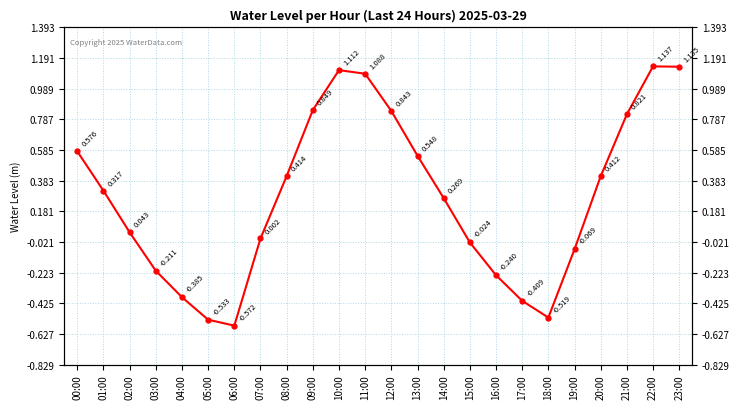

What is the greatest value displayed?

1.1